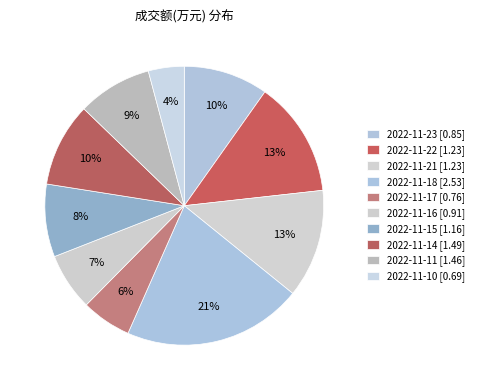

Count the number of slices in the pie.

10